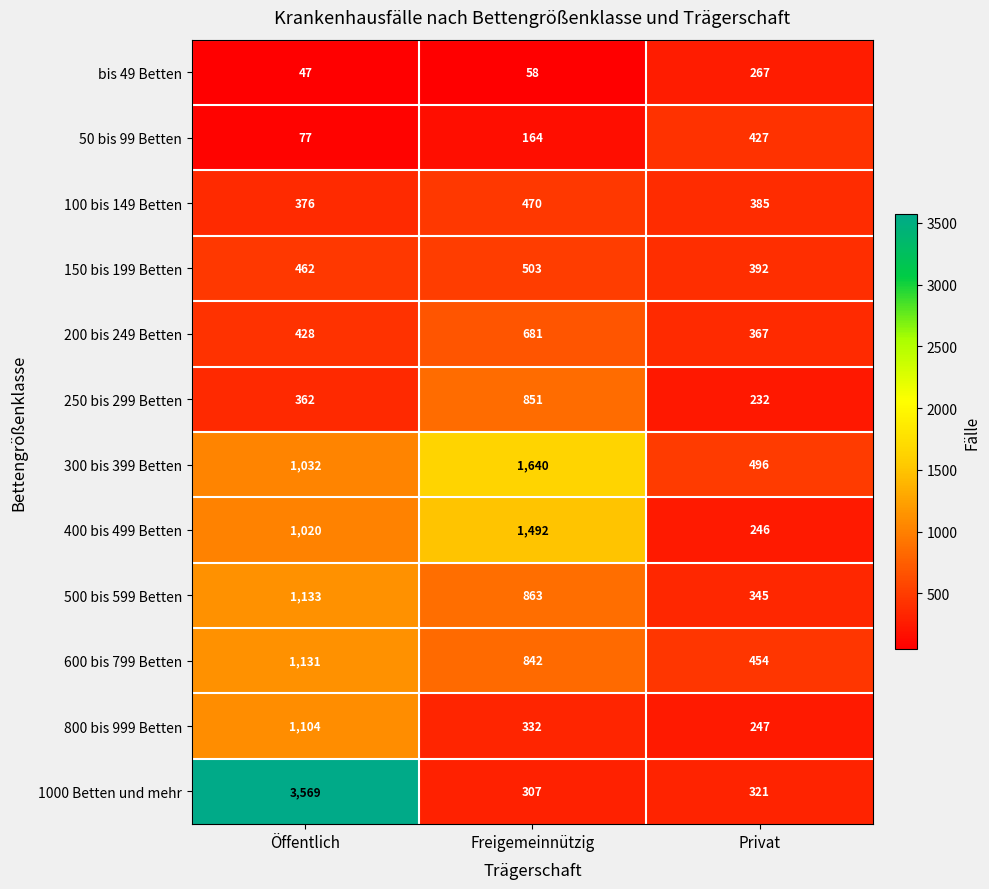

What is the sum of the 50 bis 99 Betten values at Öffentlich and Freigemeinnützig?

241